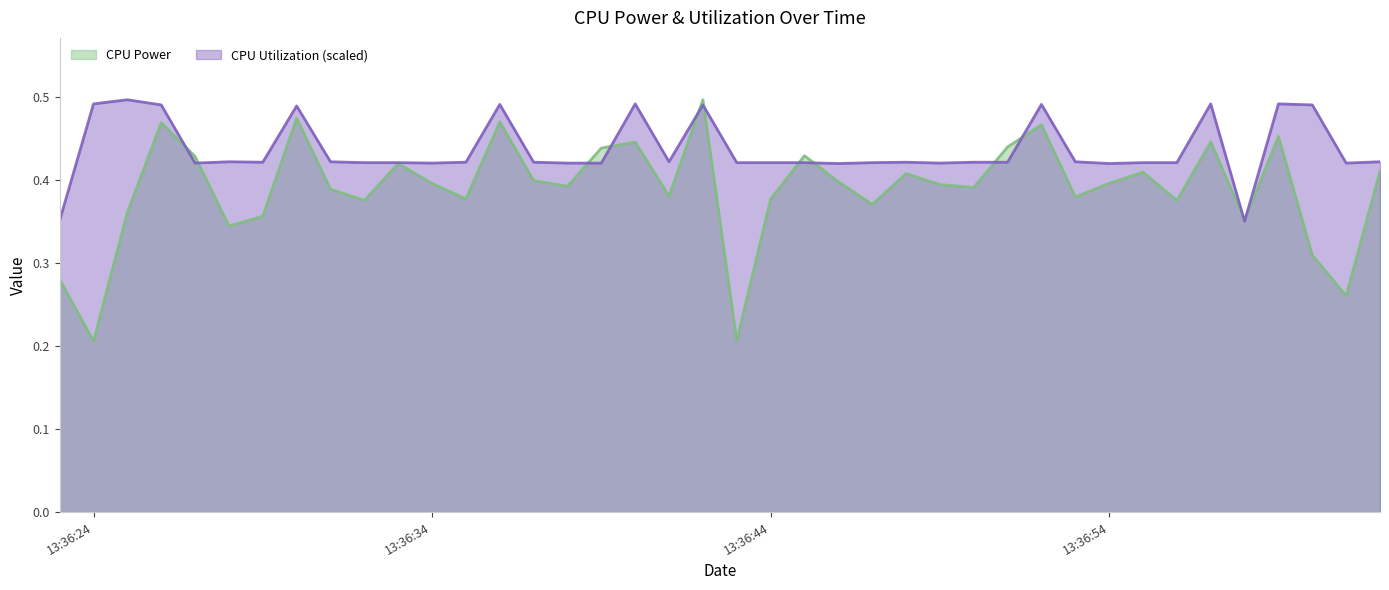

Rank the series by their average value, from highest to lowest.

CPU Utilization (scaled), CPU Power